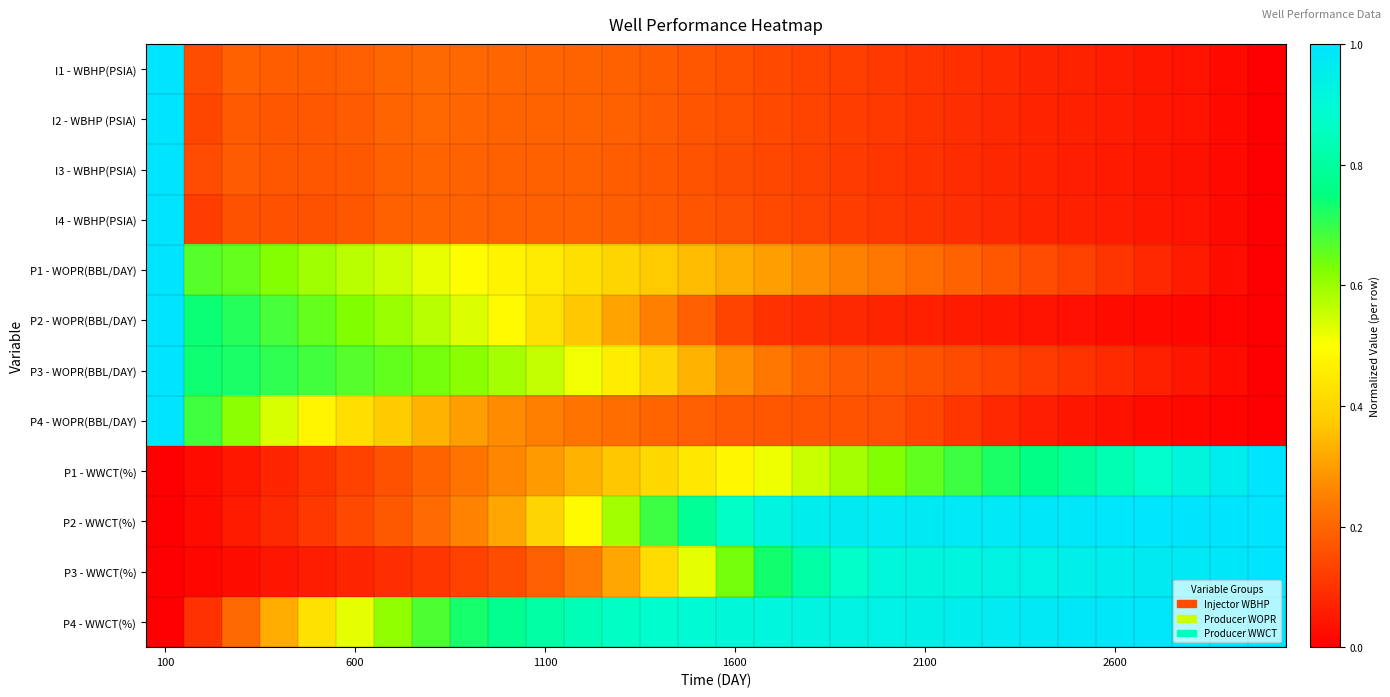

How many series are shown in this chart?

12